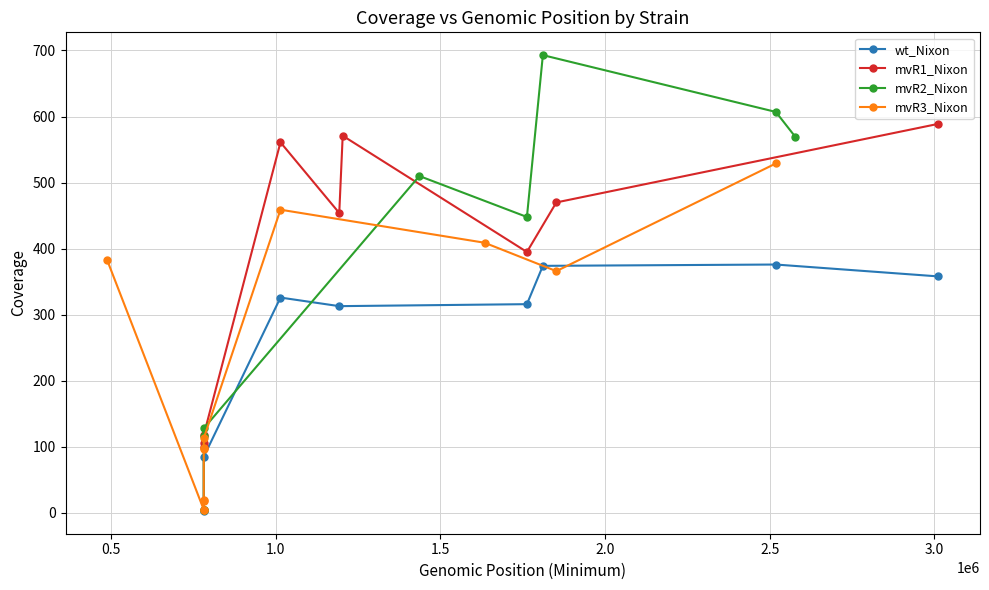

Where is the first local maximum?

4